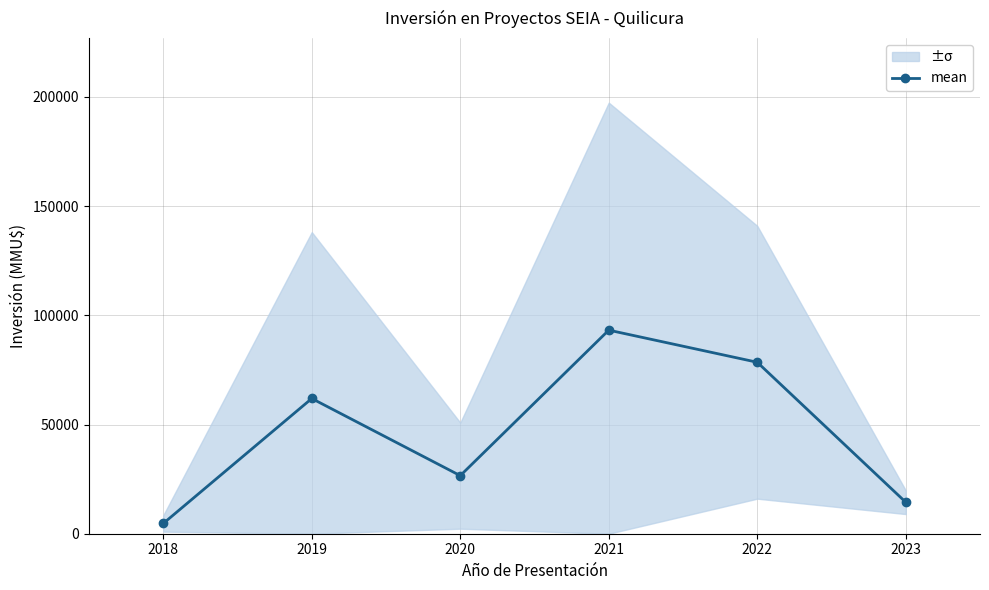

List the labels in order of mean value, smallest first.

2018, 2023, 2020, 2019, 2022, 2021